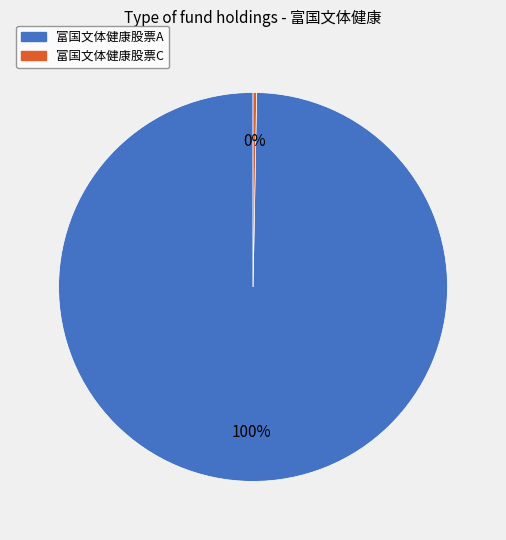

Do 富国文体健康股票C and 富国文体健康股票A together represent more than half of the pie?

Yes